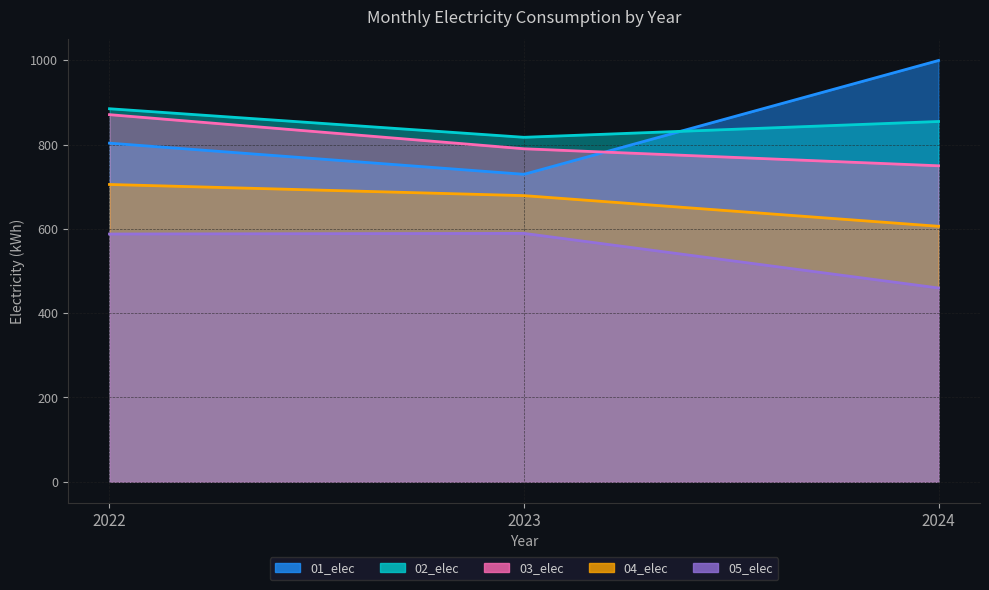

At which label is 01_elec closest to 864?

2022